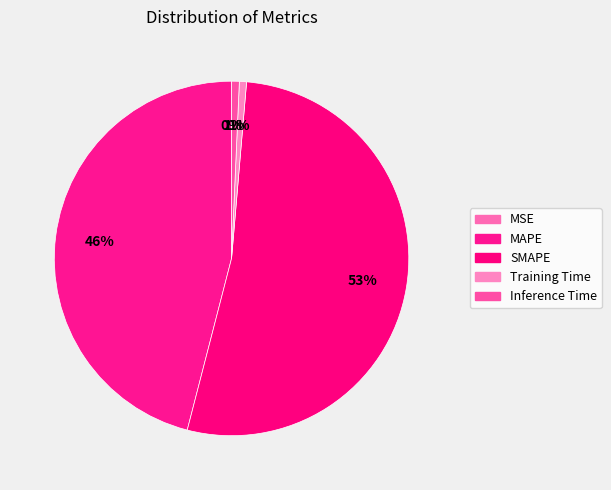

What is the largest slice in the pie chart?

SMAPE